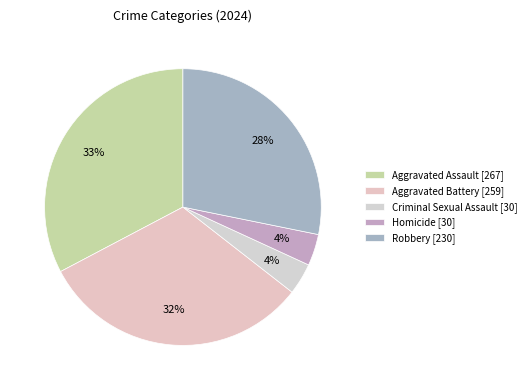

What percentage is the Homicide slice, to the nearest percent?

4%